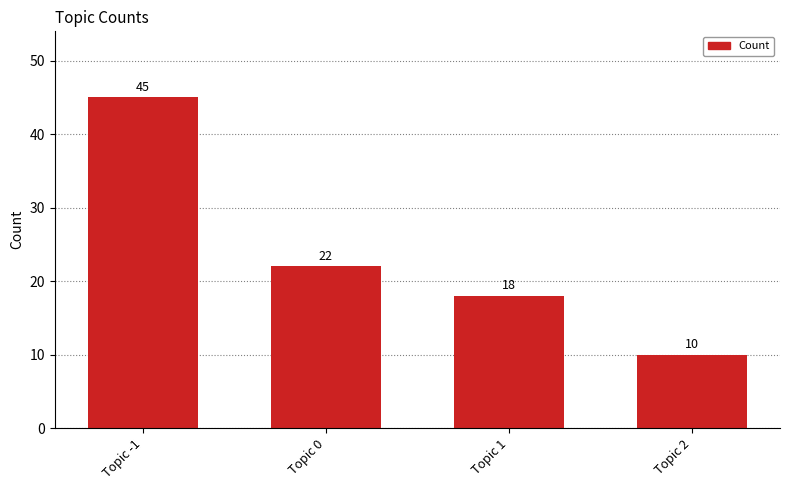

What is the change in value from Topic 1 to Topic 2?

-8